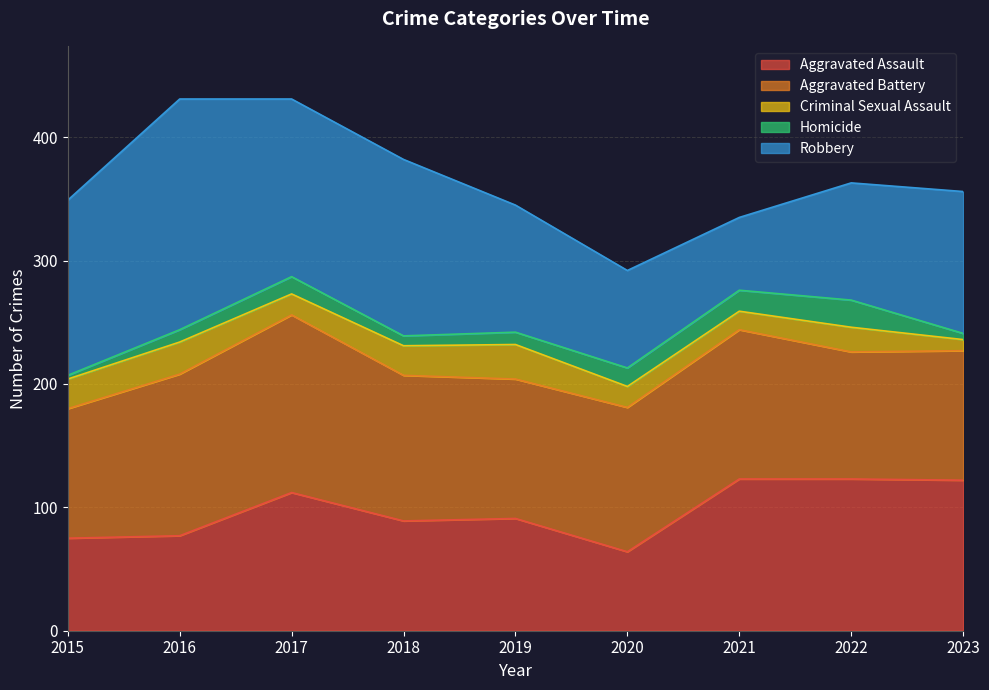

At 2022, list the series in order from smallest to largest.

Criminal Sexual Assault, Homicide, Robbery, Aggravated Battery, Aggravated Assault